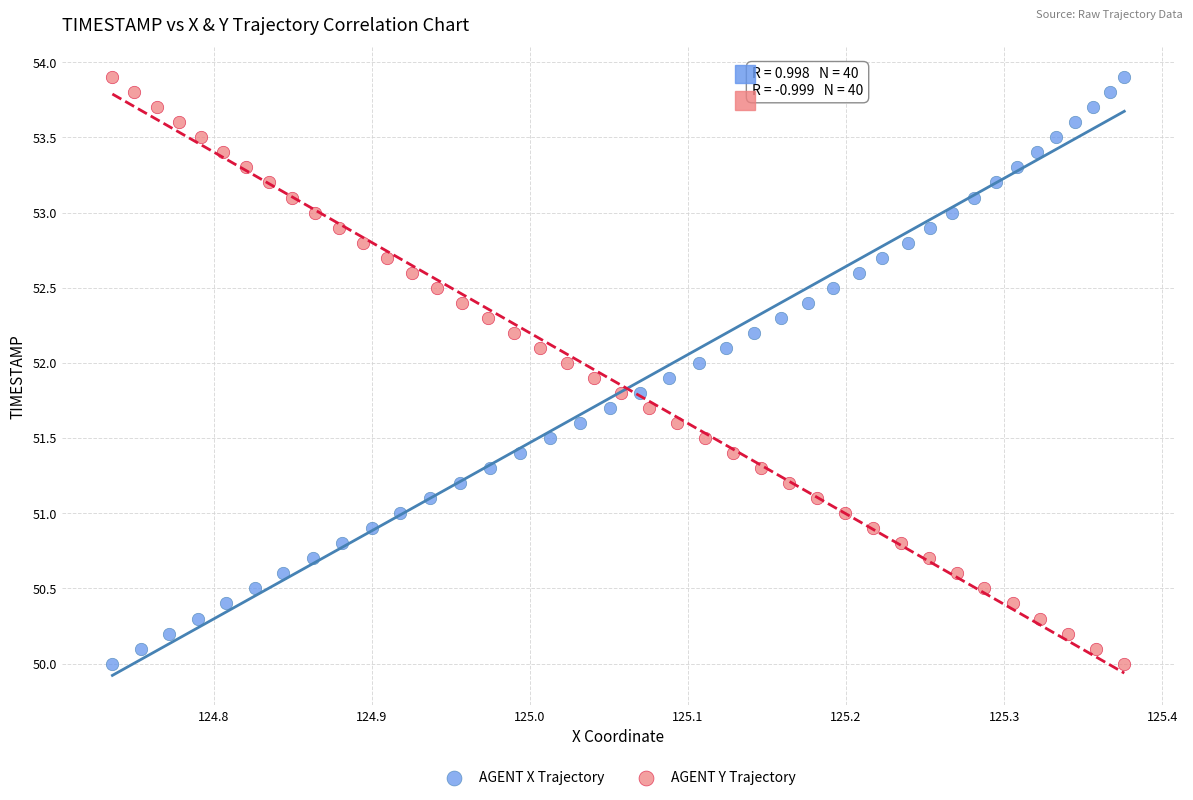

What are all the series names shown in the legend?

AGENT X Trajectory, AGENT Y Trajectory